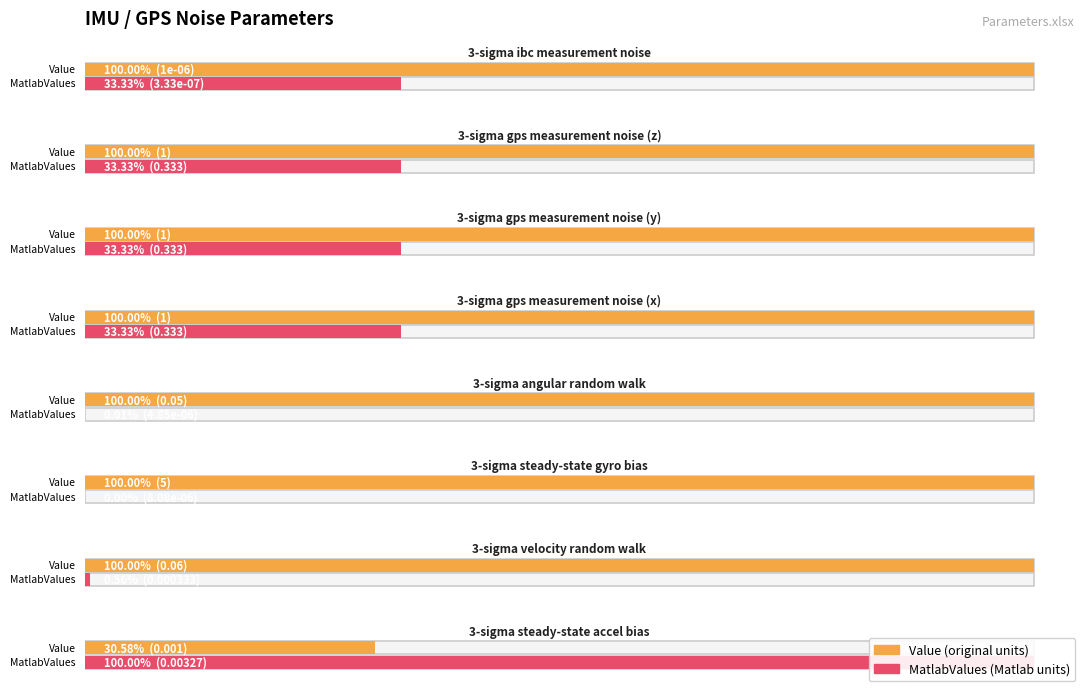

Which series has the widest spread of values?

Value